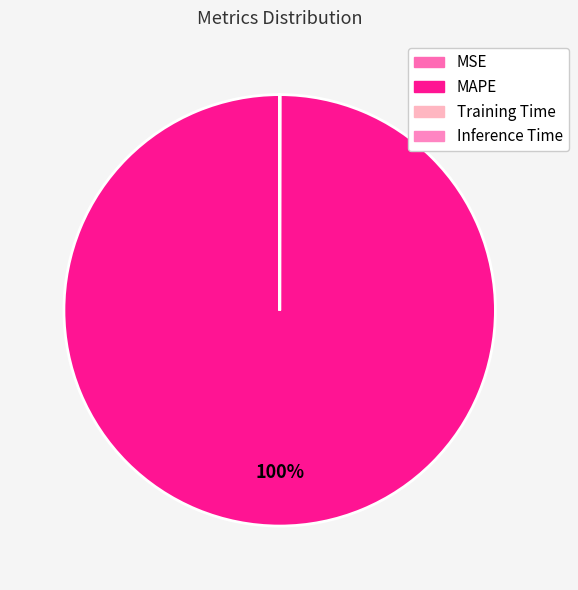

What is the change in value from MAPE to Inference Time?

-62.9